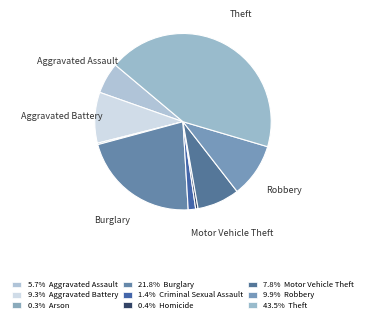

To the nearest percent, what is the average slice percentage?

11%